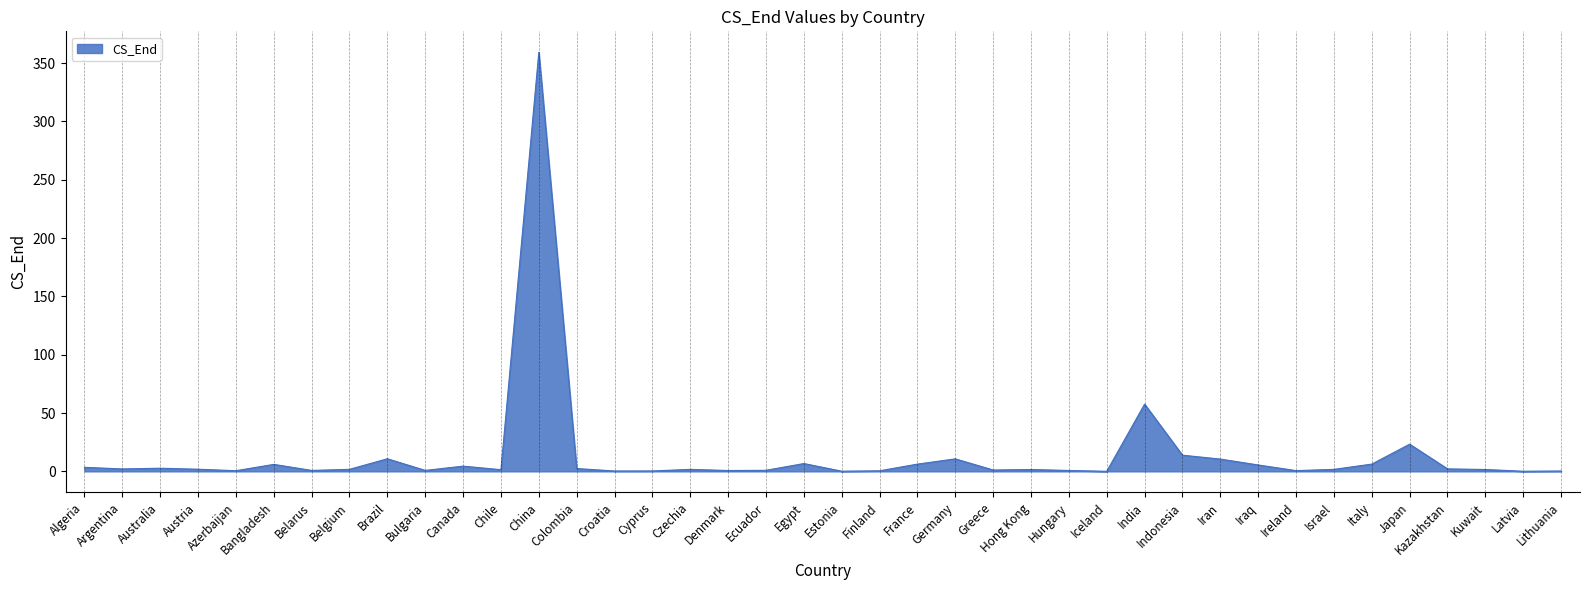

Which has a higher value, Latvia or Algeria?

Algeria